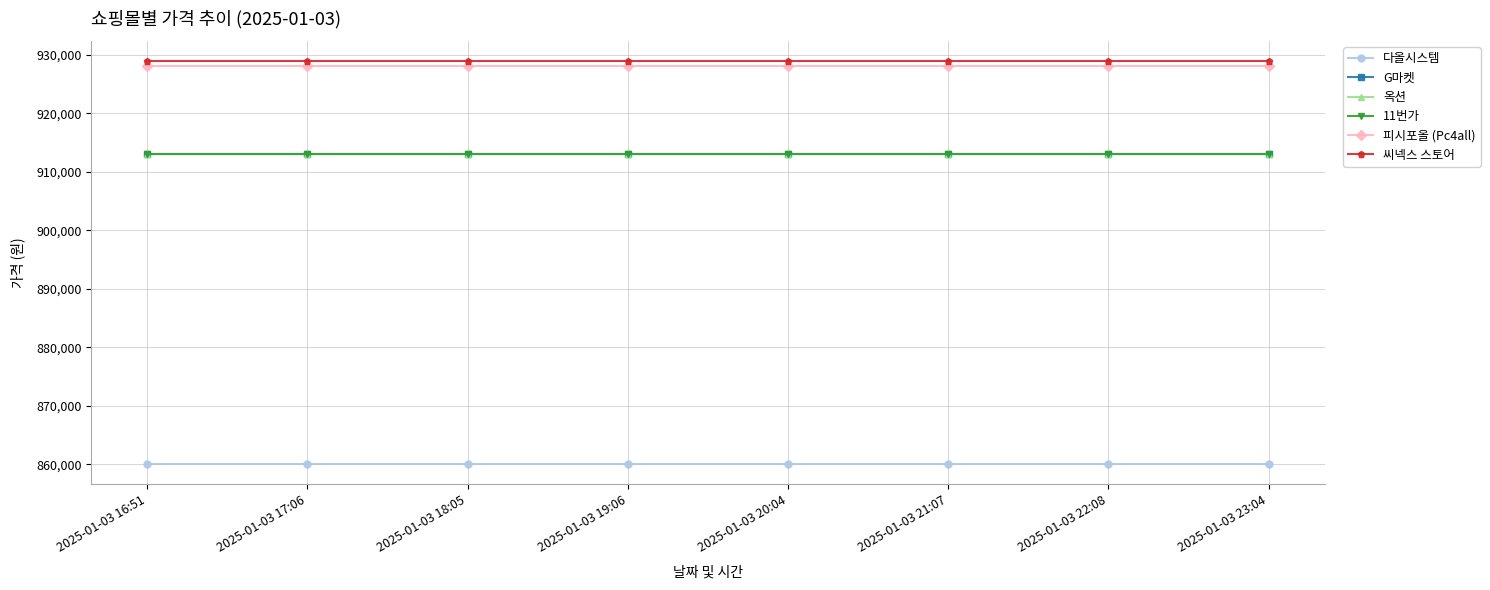

Between 2025-01-03 18:05 and 2025-01-03 22:08, which series saw the biggest shift?

다올시스템